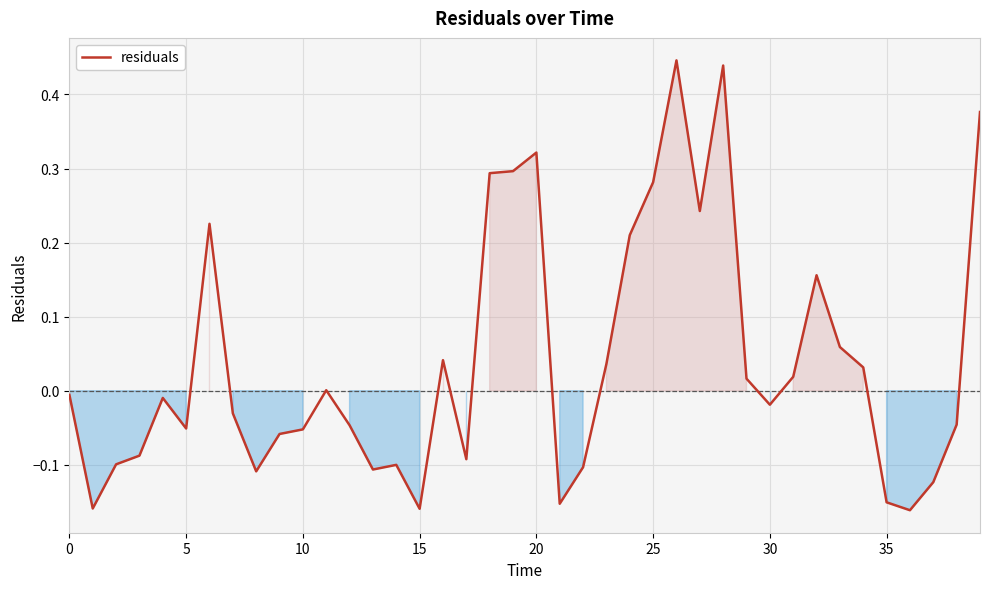

What is the difference between the maximum and minimum values?

0.6